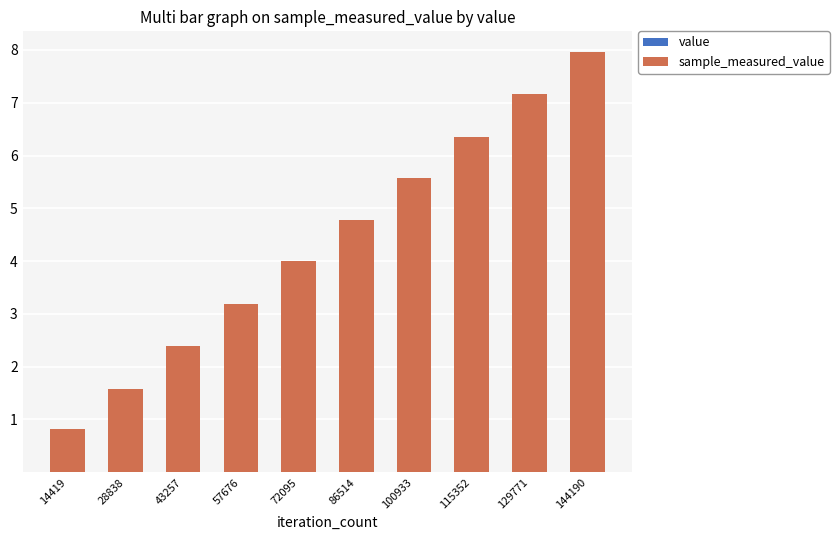

At which category is the sum across all series the highest?

144190